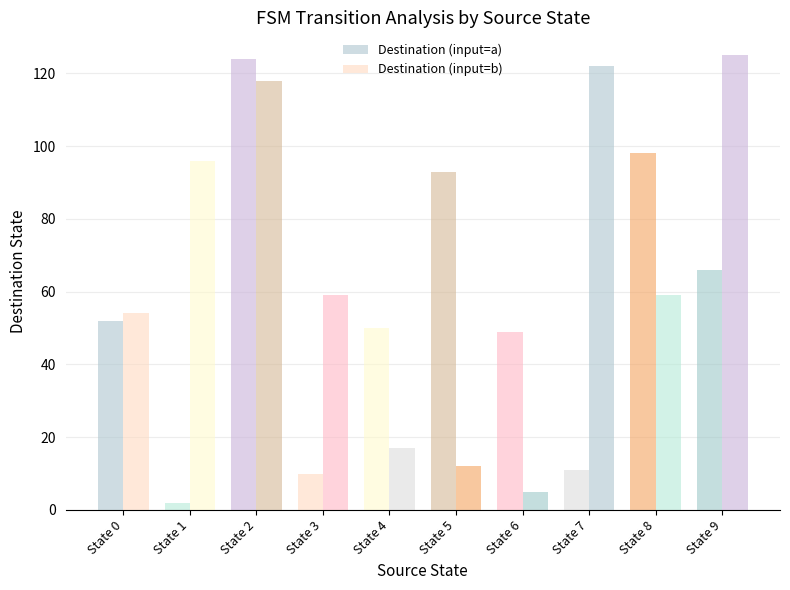

Reading right to left, what are all the values shown in this chart?

Destination (input=a): 66	98	11	49	93	50	10	124	2	52
Destination (input=b): 125	59	122	5	12	17	59	118	96	54